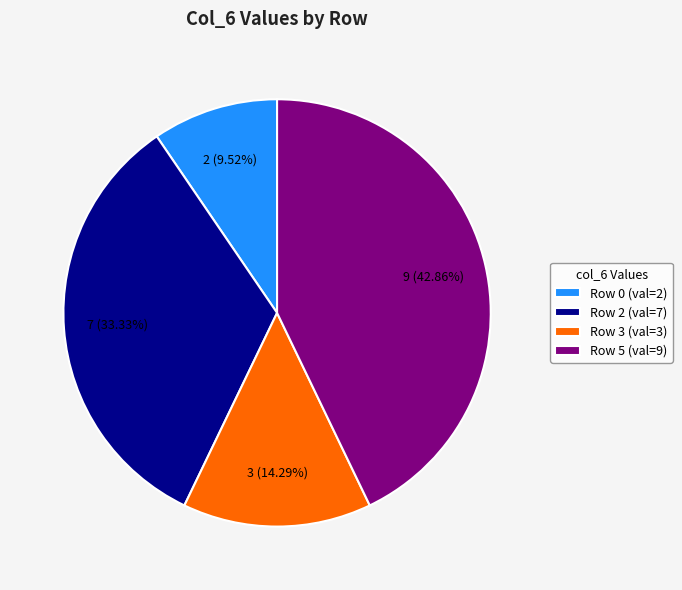

What is the ratio of the value at Row 2 (val=7) to the value at Row 0 (val=2)?

3.5